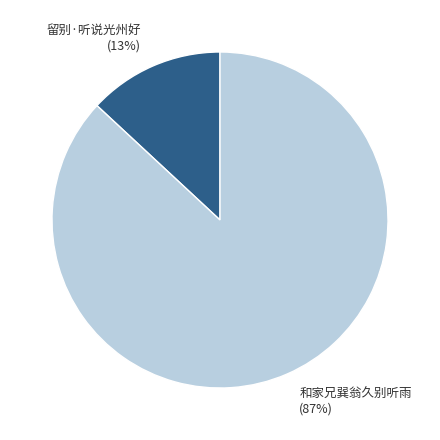

Combined, do 留别·听说光州好 and 和家兄巽翁久别听雨 account for over 50%?

Yes